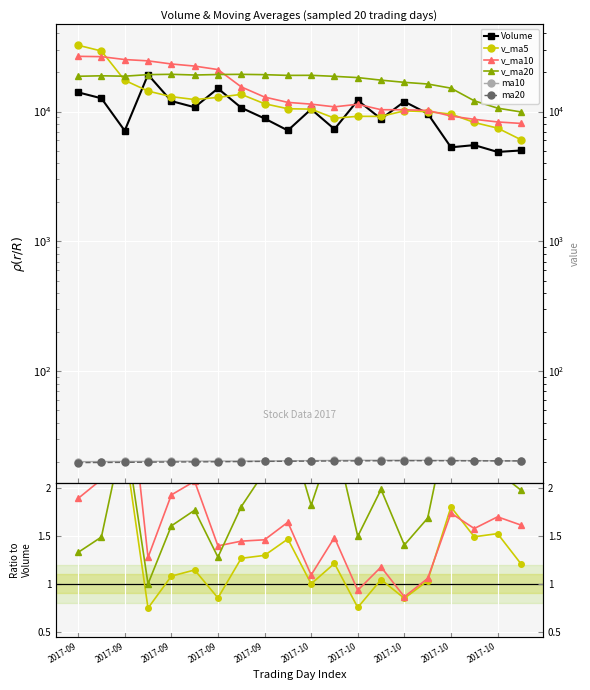

How many lines are shown in the chart?

6